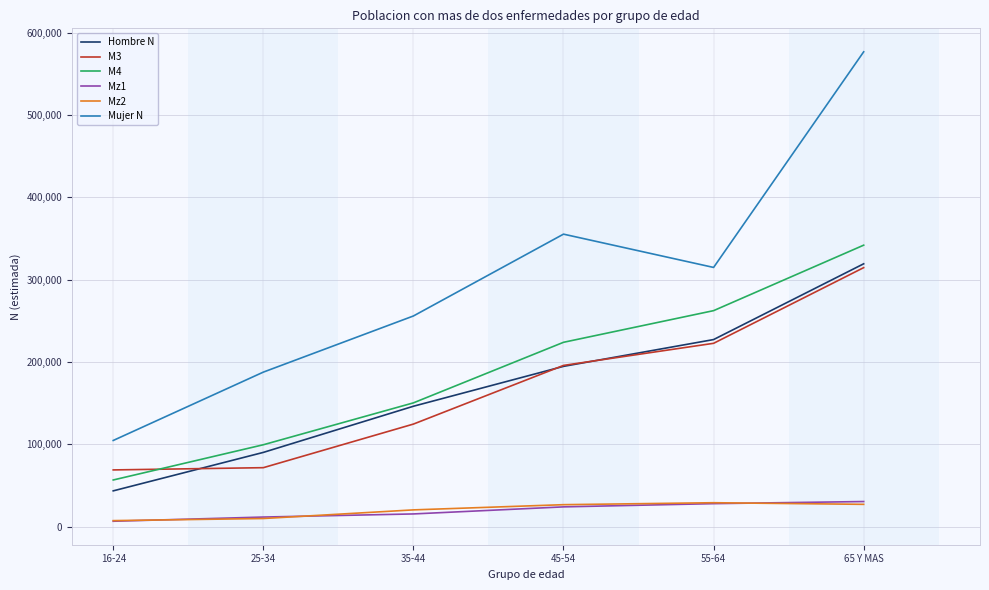

What is the difference between the highest and lowest values at 45-54?

331107